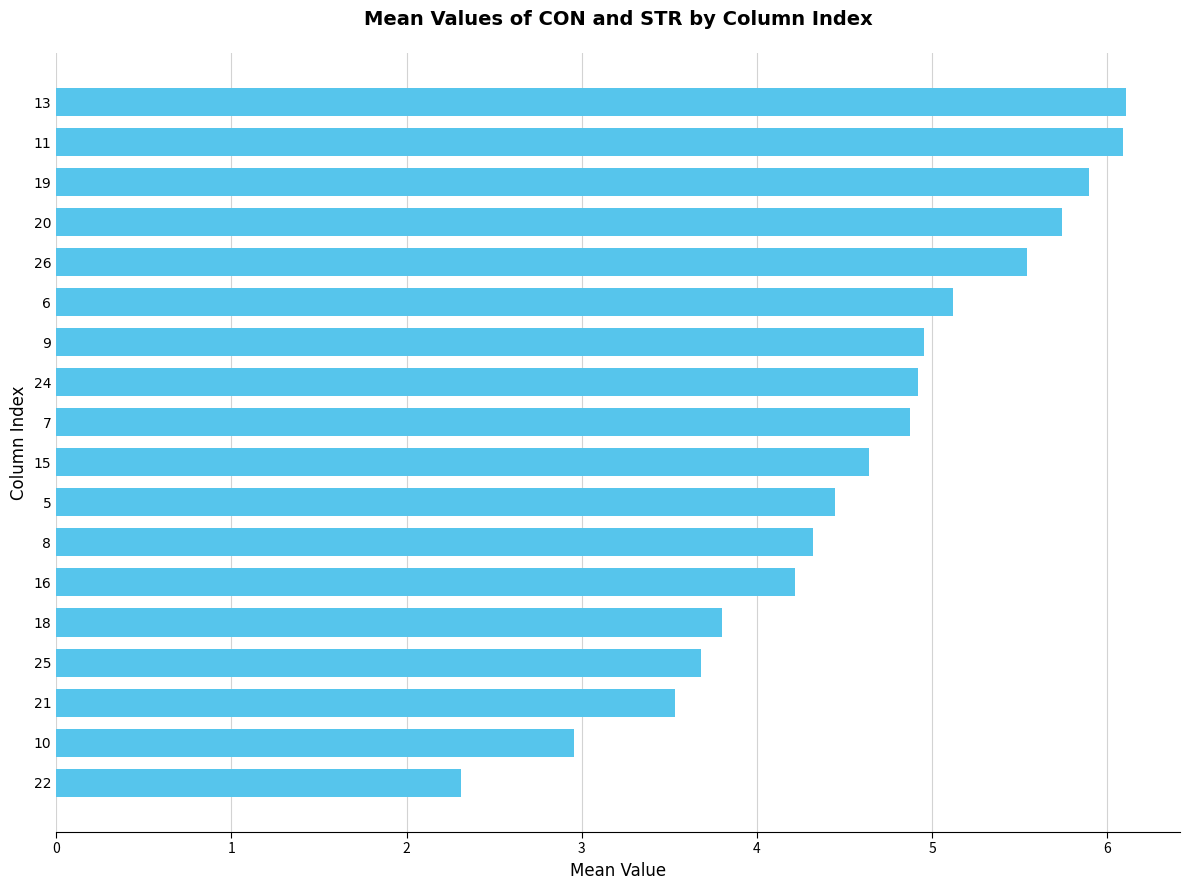

Which has a higher value, 13 or 10?

13